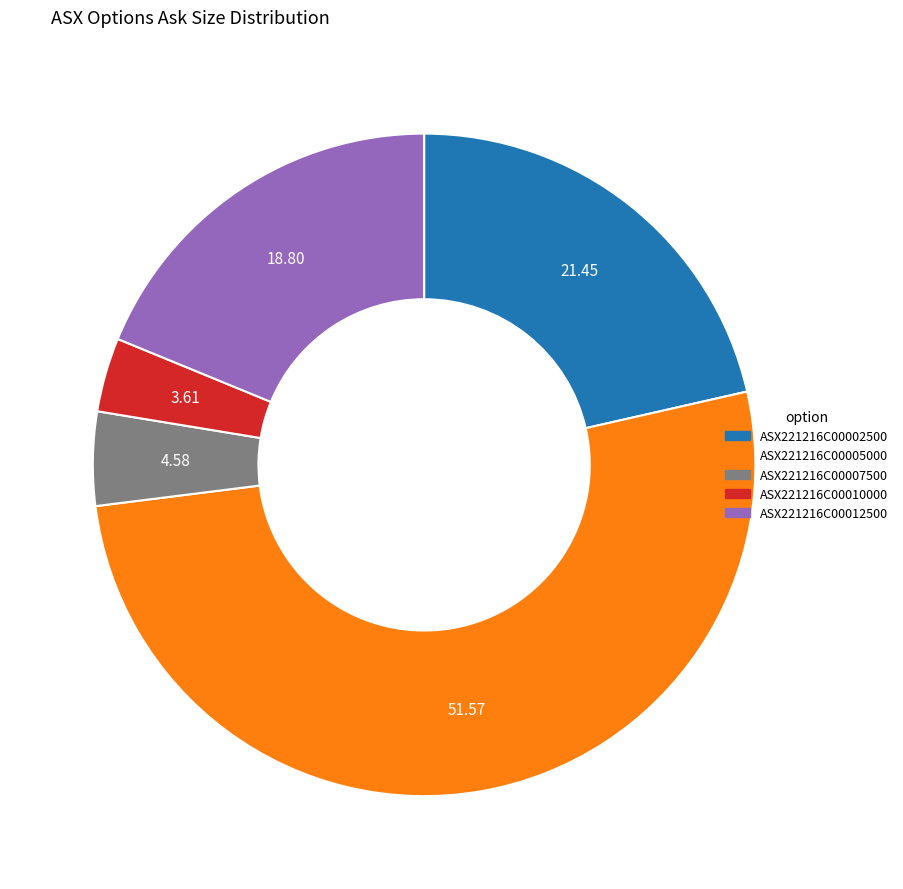

True or false: ASX221216C00012500 accounts for 12% of the total.

False